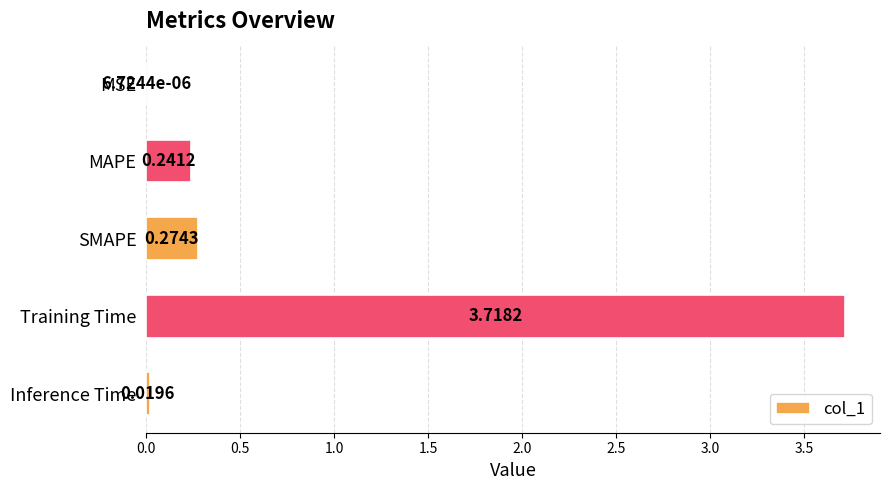

Are the bars horizontal?

Yes